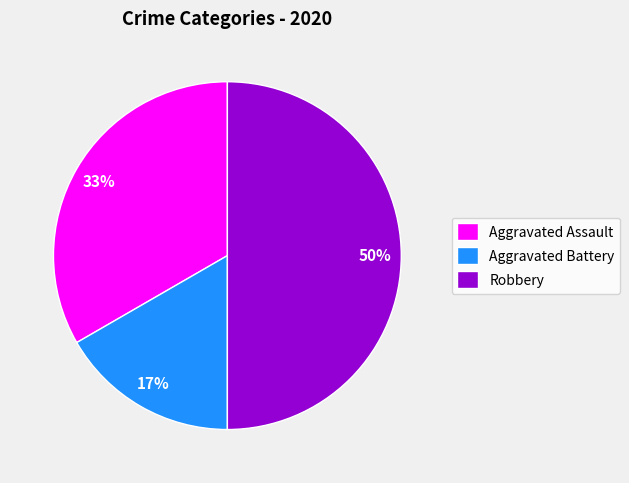

Rank the categories by value from lowest to highest.

Aggravated Battery, Aggravated Assault, Robbery